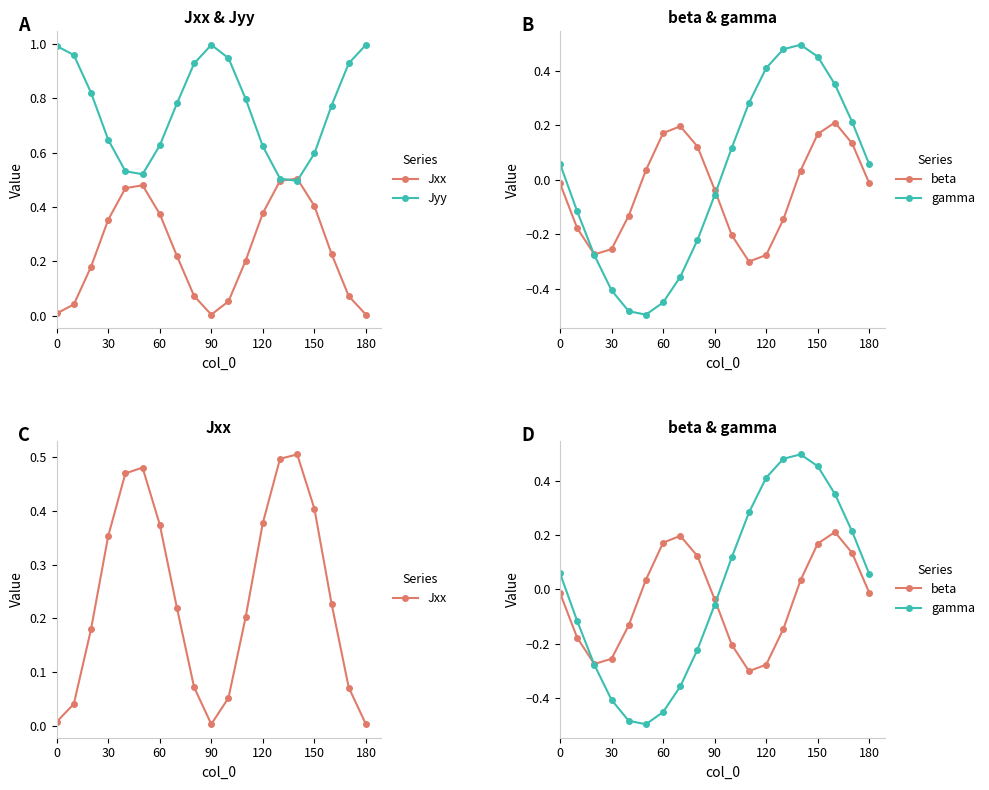

The gamma series shows -0.5 at 180. True or false?

False